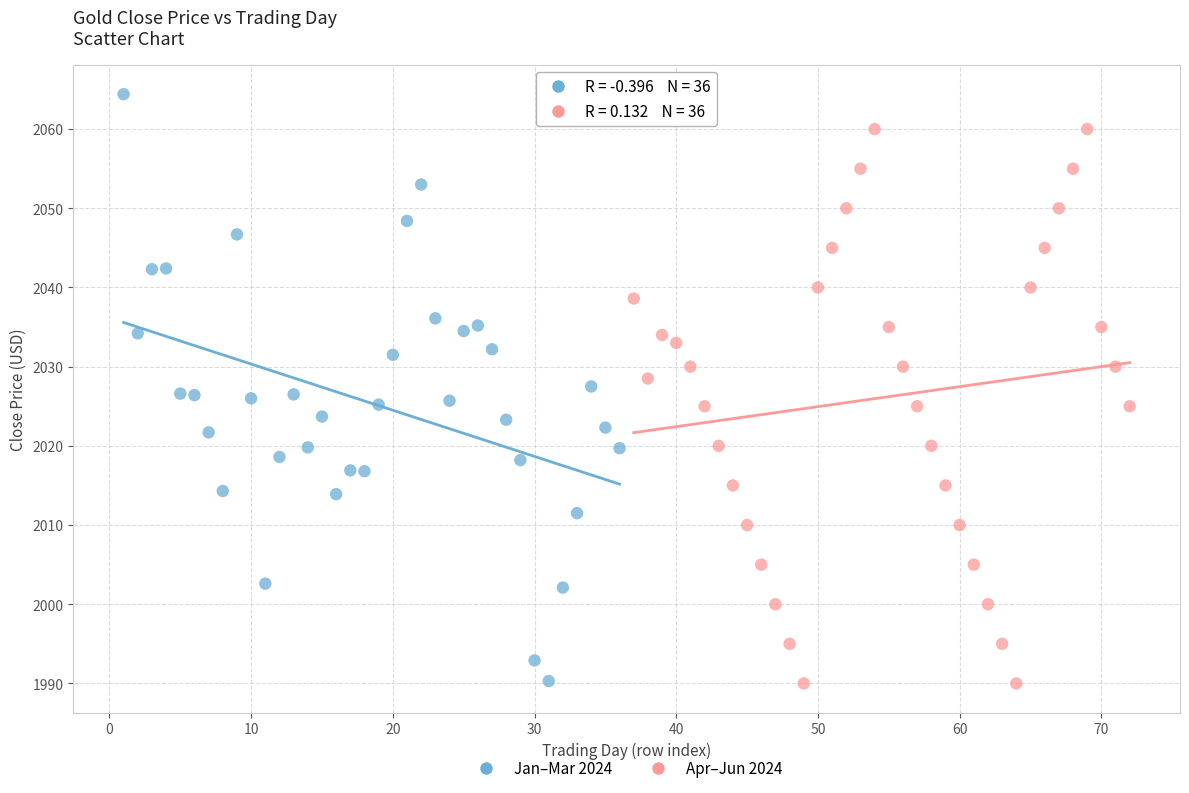

What are all the series names shown in the legend?

Jan–Mar 2024, Apr–Jun 2024